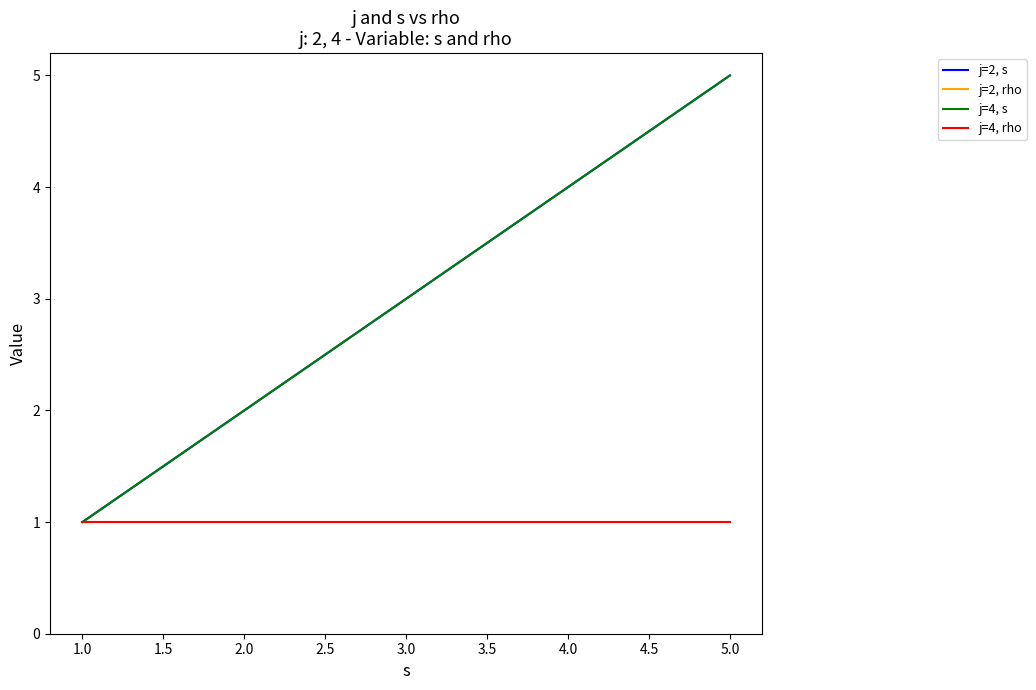

Count the number of data series in this chart.

4